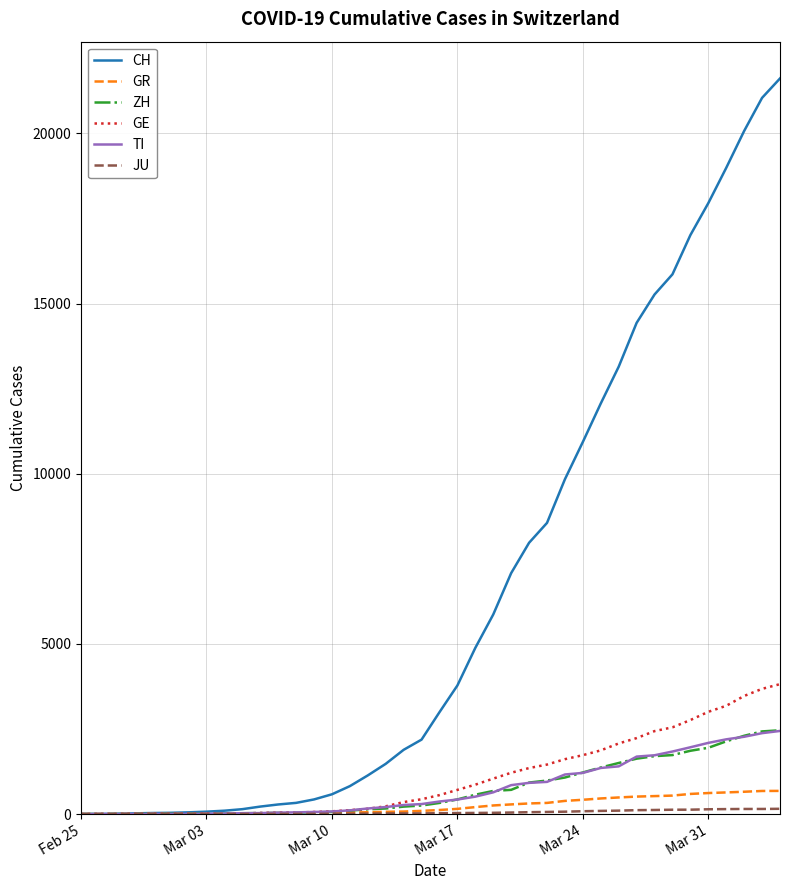

What is the greatest value displayed?

21617